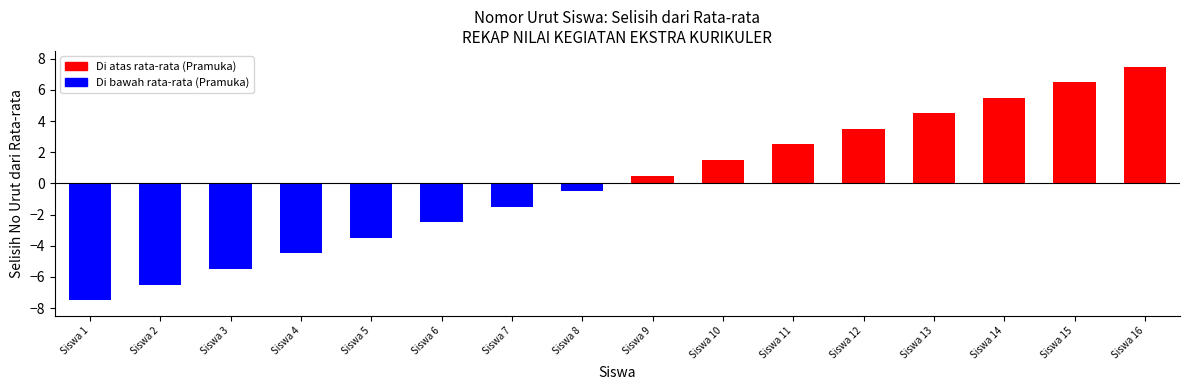

What is the value of the 11th bar from the left?

2.5